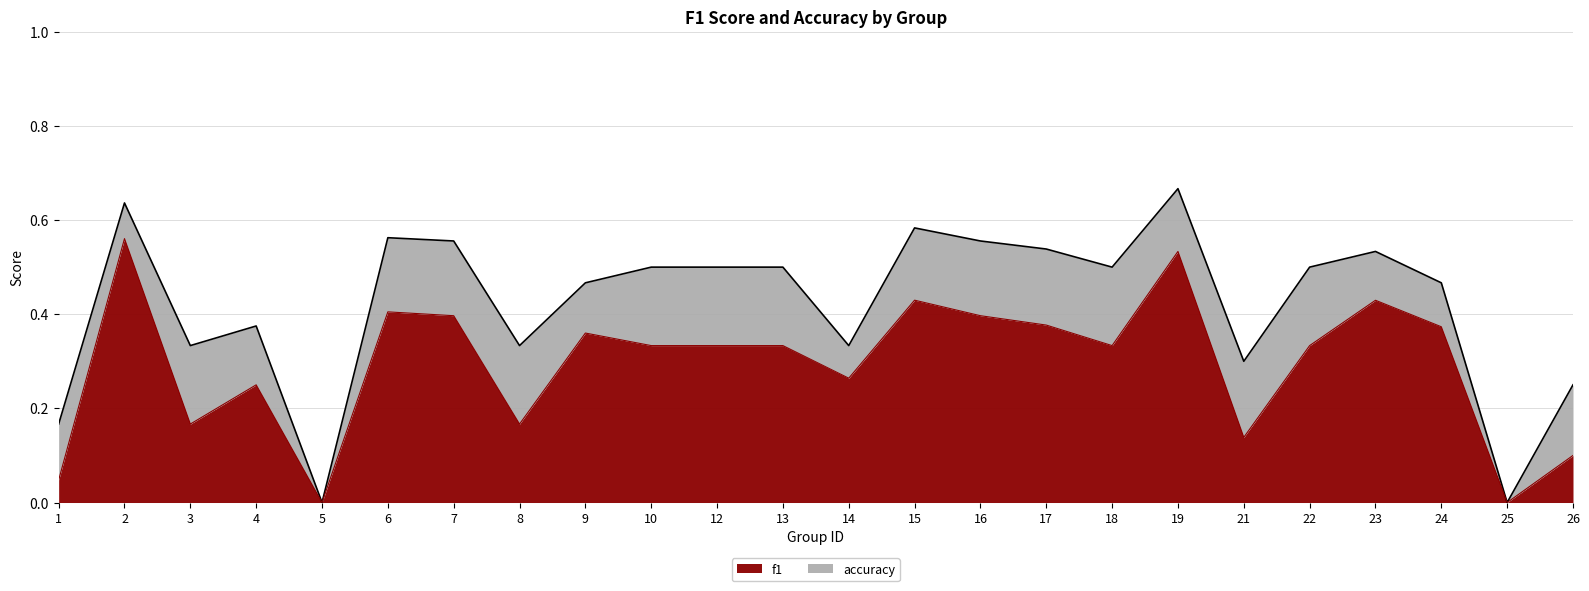

Which series has the largest total across all categories?

accuracy